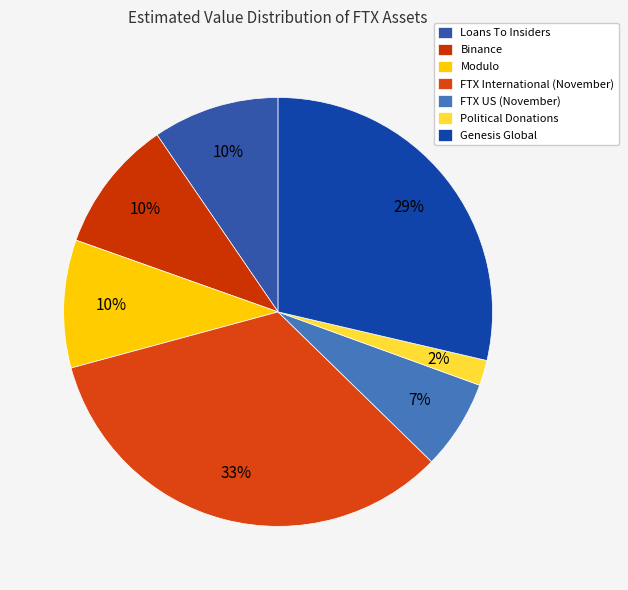

True or false: Political Donations accounts for 12% of the total.

False